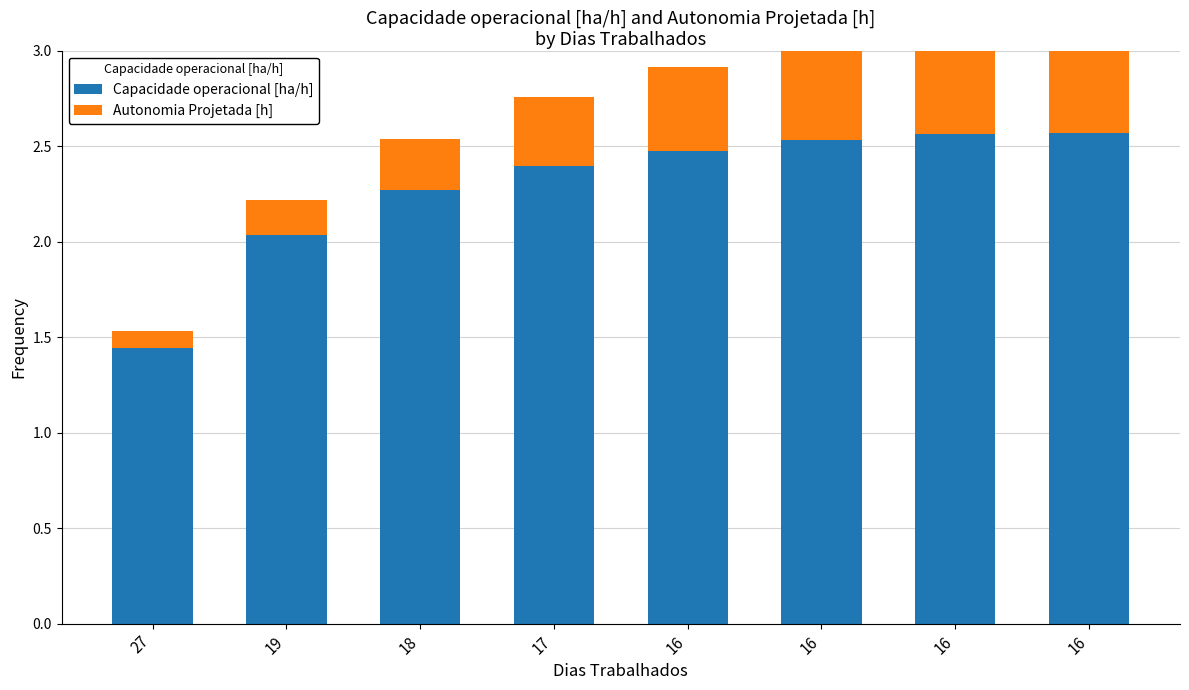

Is it true that Autonomia Projetada [h] equals 0.2 at 18?

False